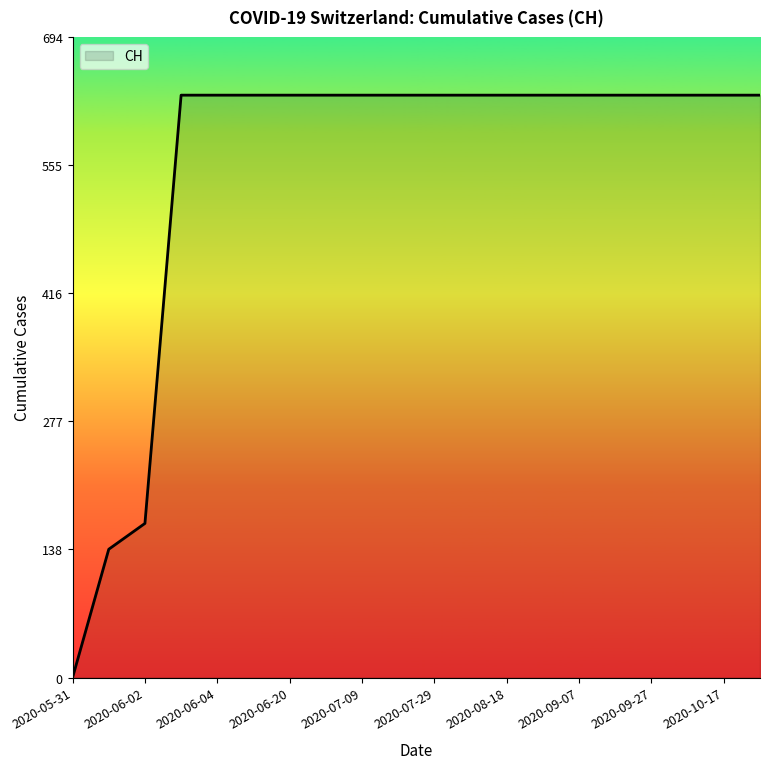

What is the greatest value displayed?

631